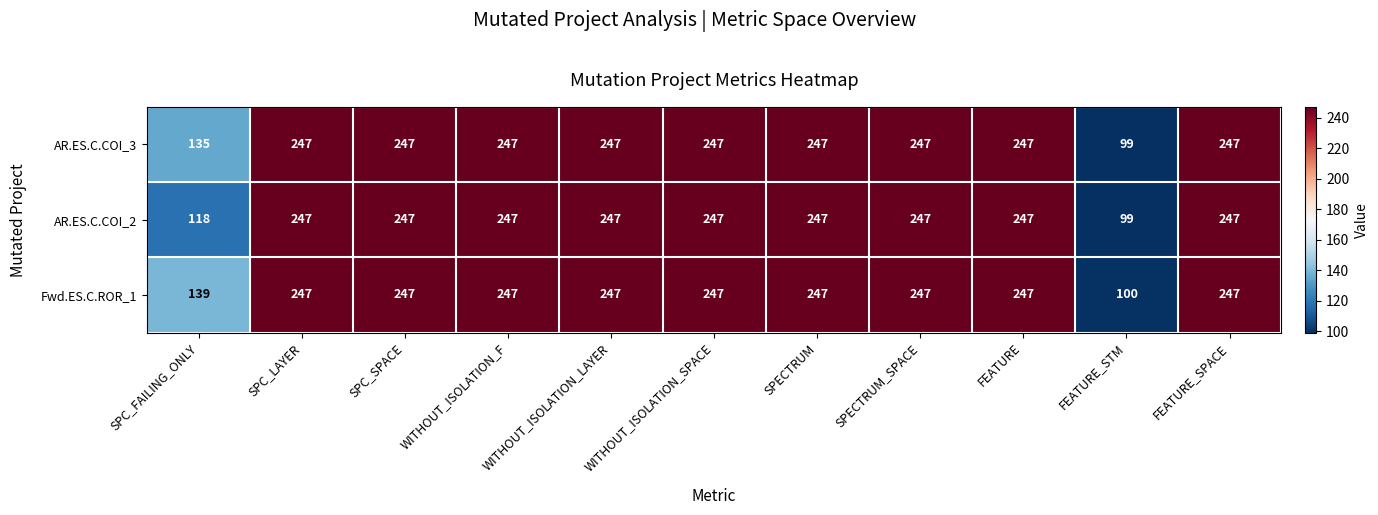

Is it true that AR.ES.C.COI_3 equals 361 at FEATURE?

False